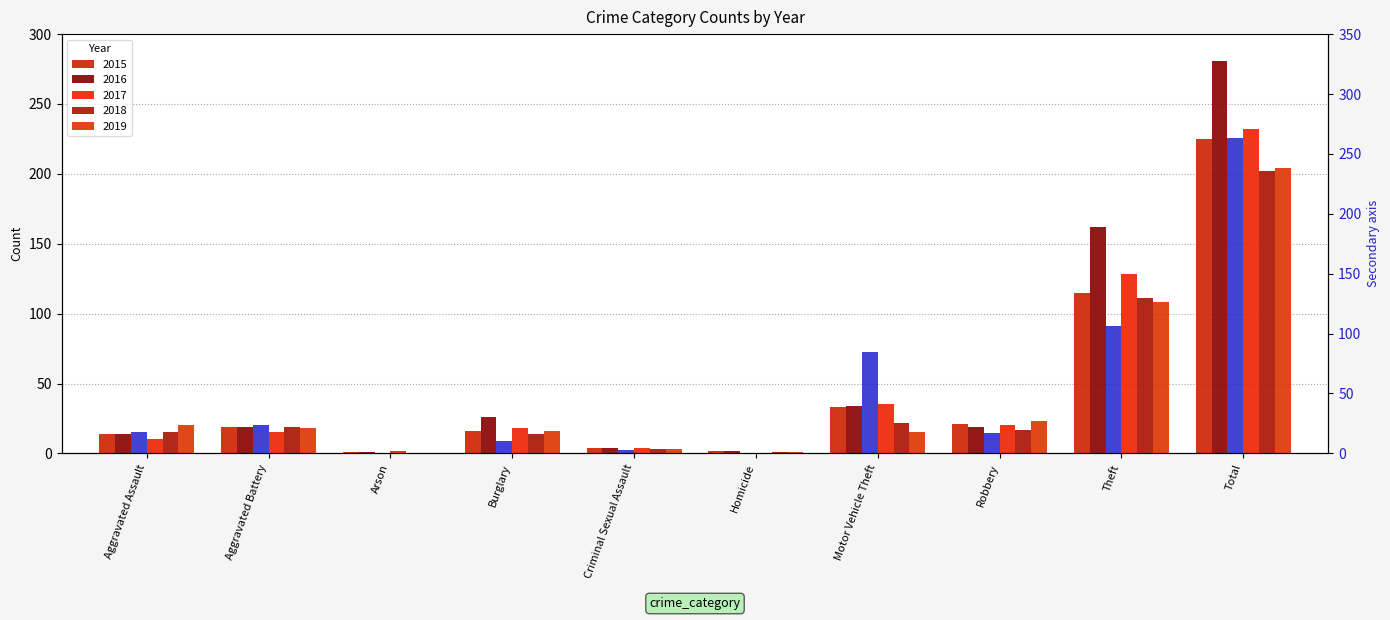

How many data points in 2018 are less than 17?

5